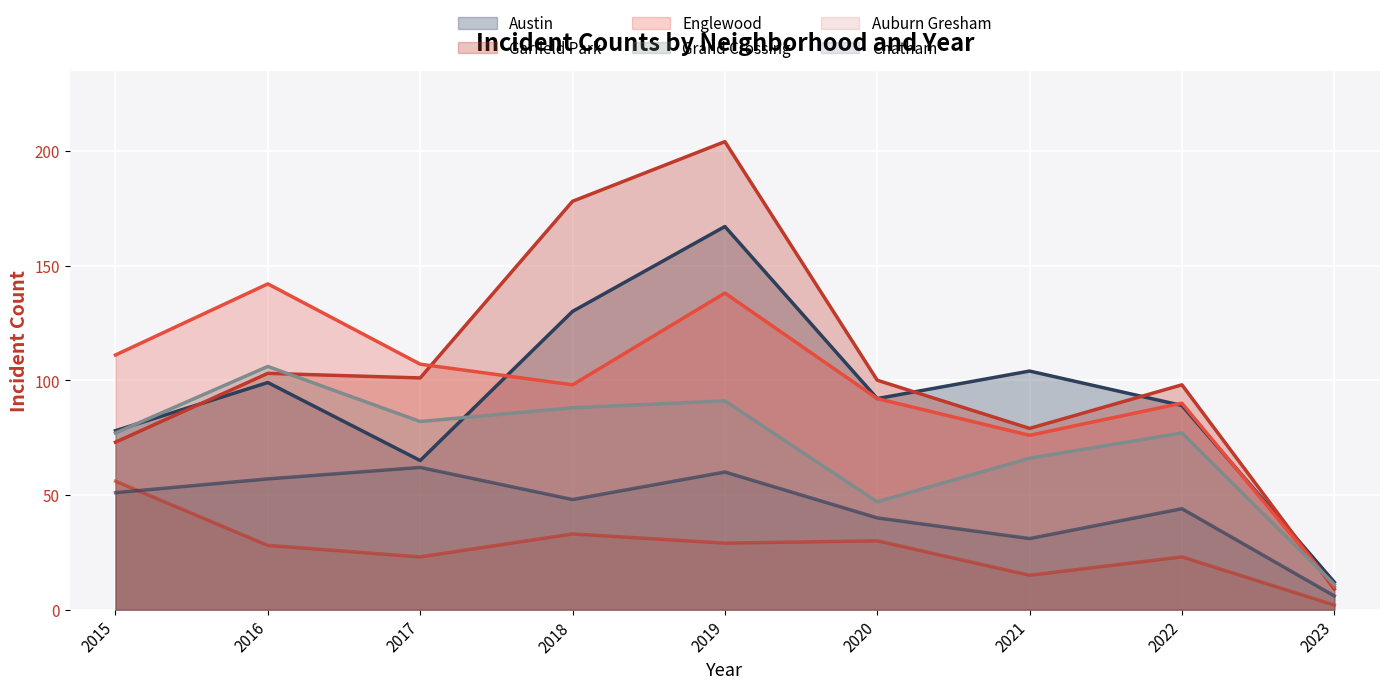

At how many categories does at least one series exceed 142?

2